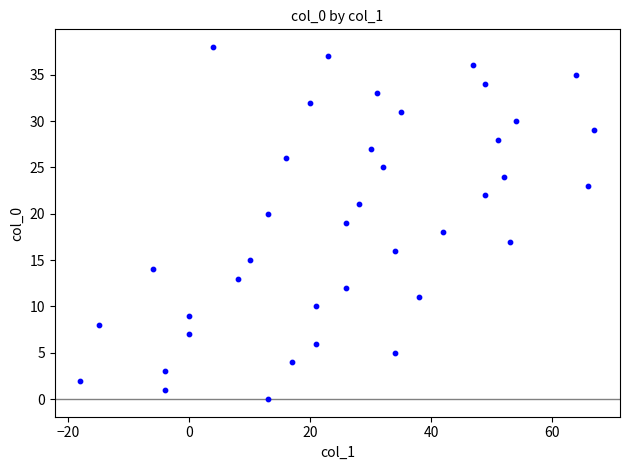

What is the range of Y values (max minus min)?

38